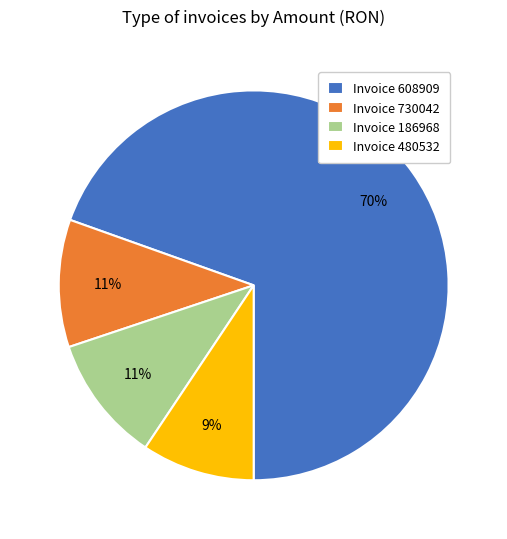

To the nearest percent, what is the average slice percentage?

25%